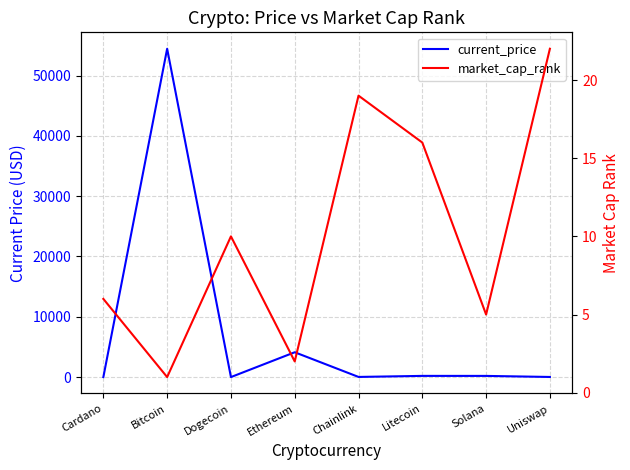

List the series in order of their peak value, highest first.

current_price, market_cap_rank